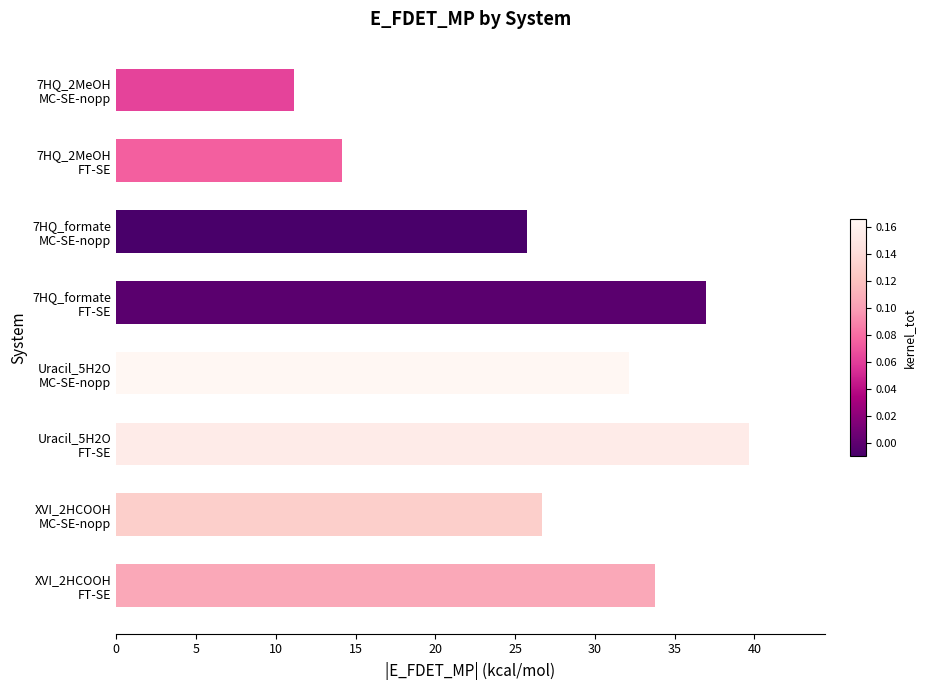

What is the difference between the maximum and minimum values?

28.5